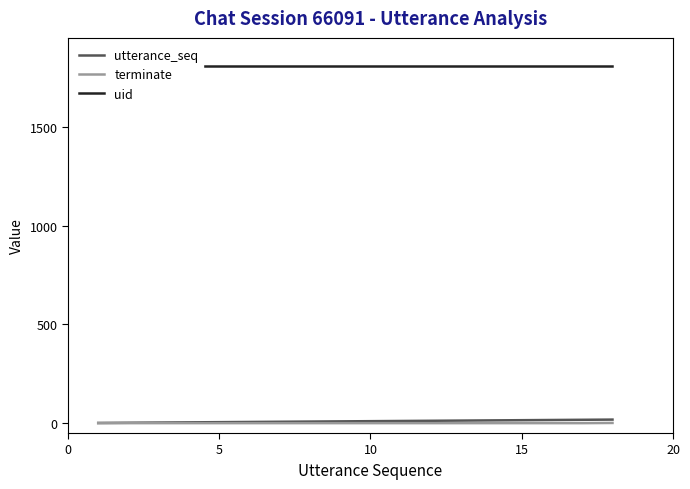

The uid series shows 996 at 10. True or false?

False